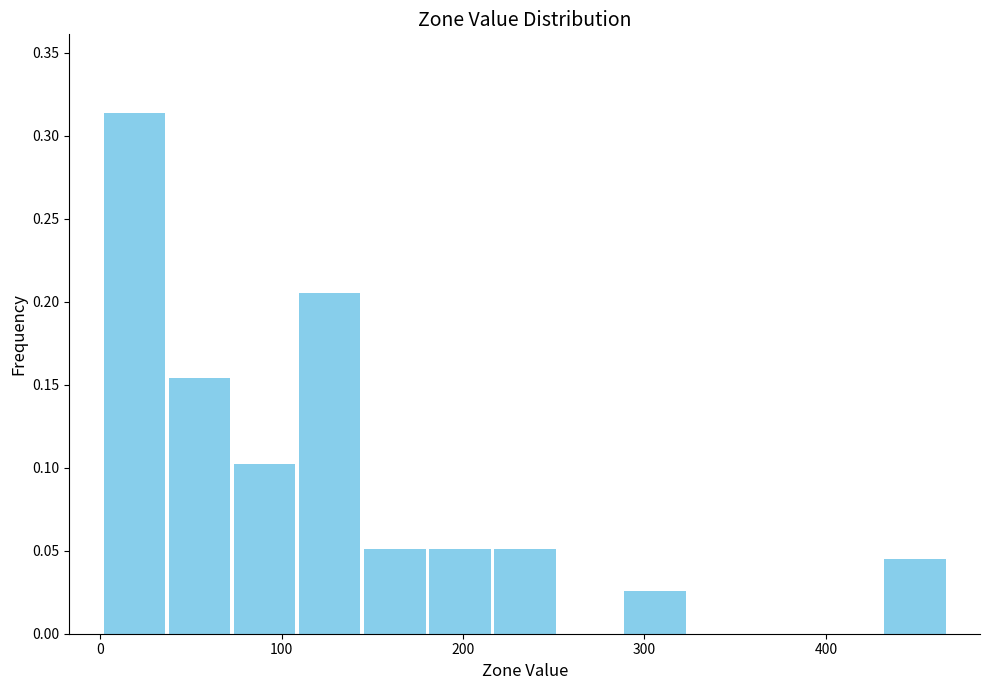

Read against the x-axis, roughly where is the centre of the tallest bar?

20